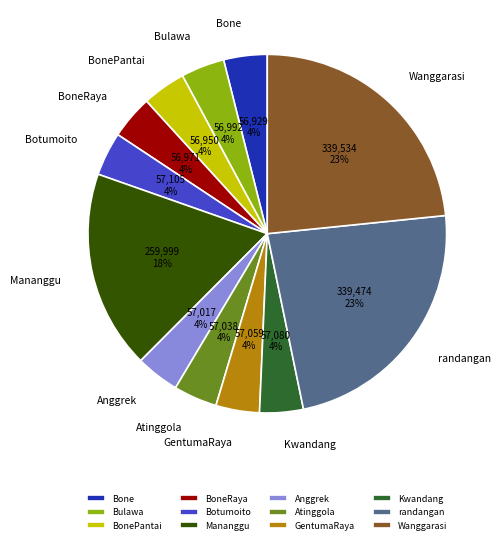

True or false: Atinggola accounts for 14% of the total.

False